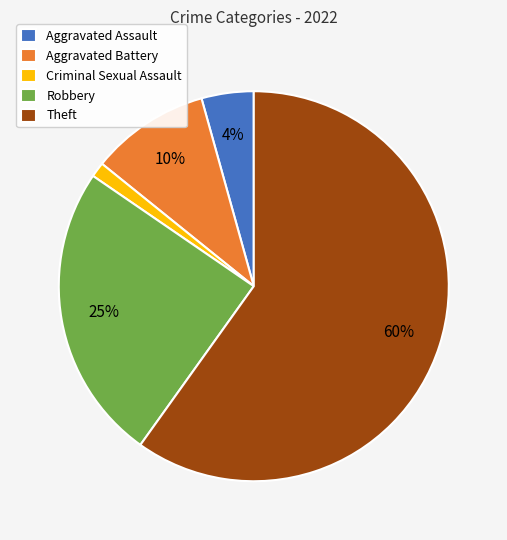

The Criminal Sexual Assault slice represents 11% of the pie. True or false?

False